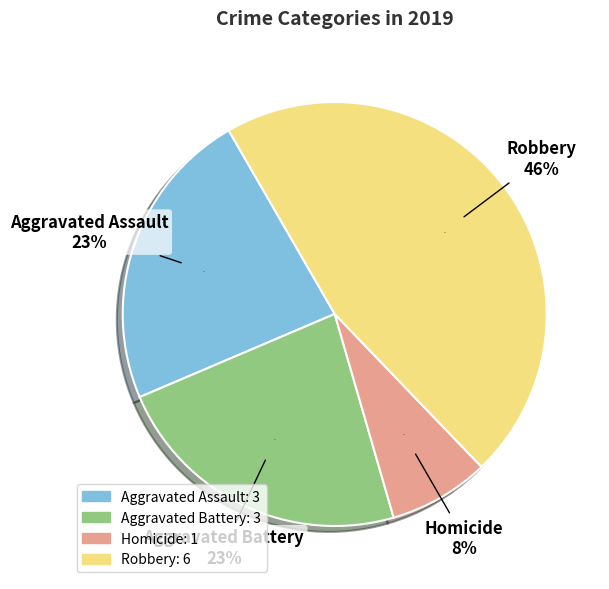

How many segments does this pie chart have?

4